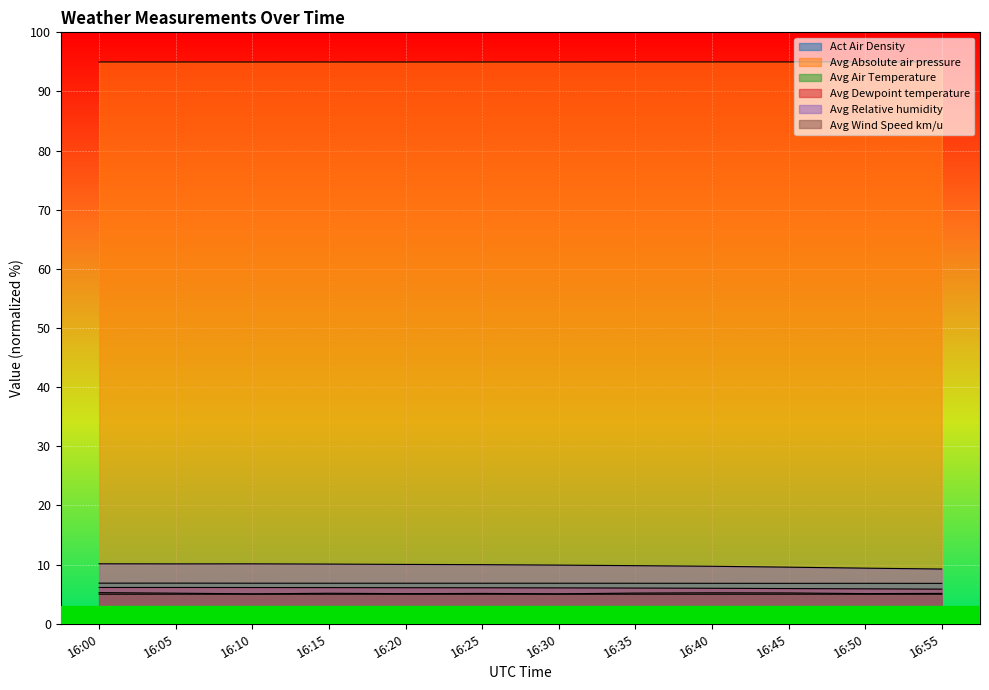

How many values in the Avg Dewpoint temperature series exceed 6?

9